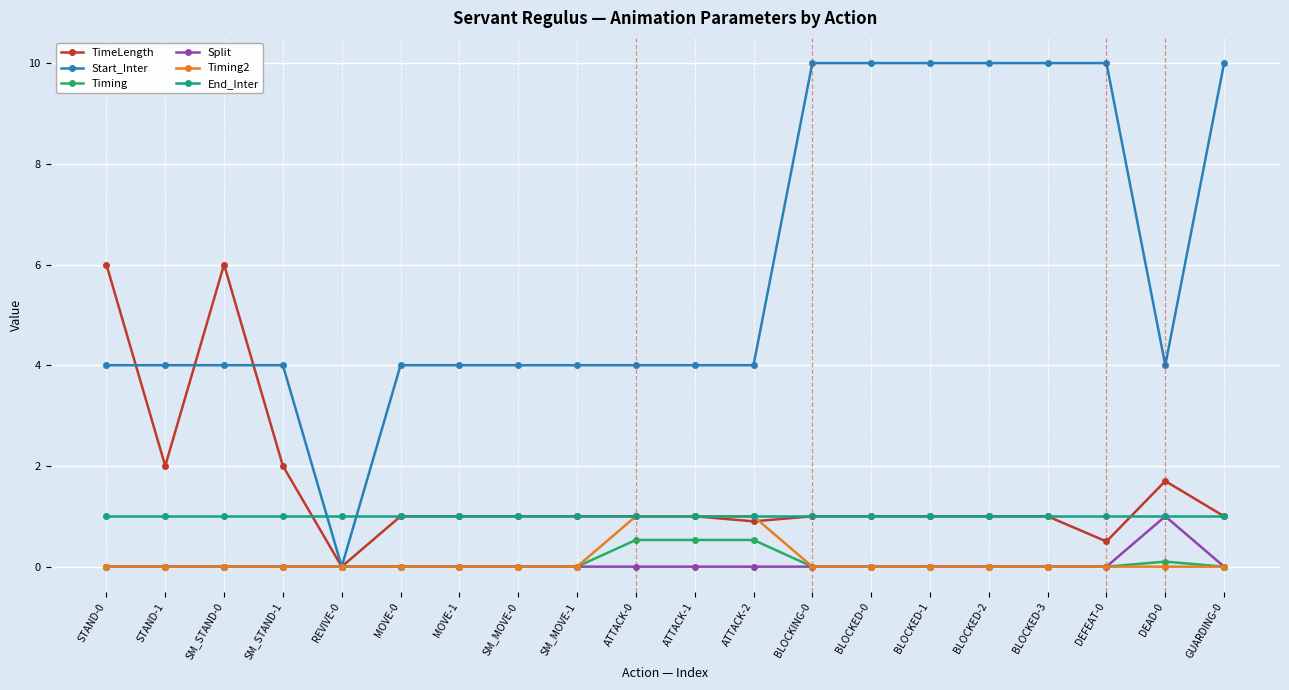

Is the value of TimeLength at DEAD-0 greater than the value of End_Inter at BLOCKED-3?

Yes